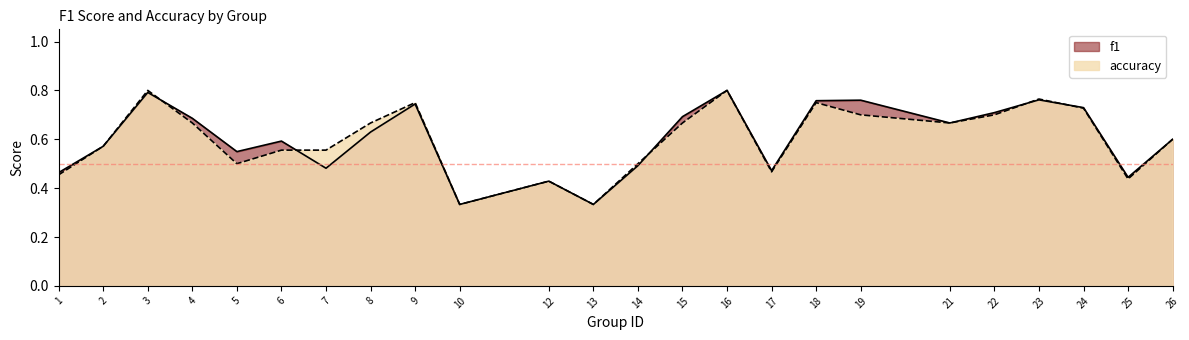

At which category is the sum across all series the highest?

16